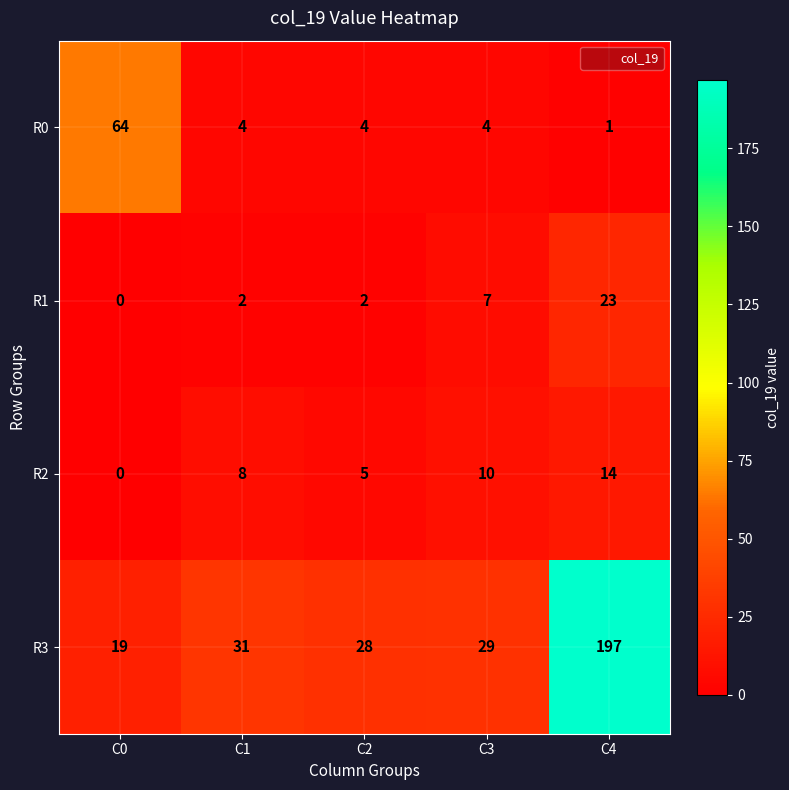

What is the difference between the highest and lowest values at C3?

25